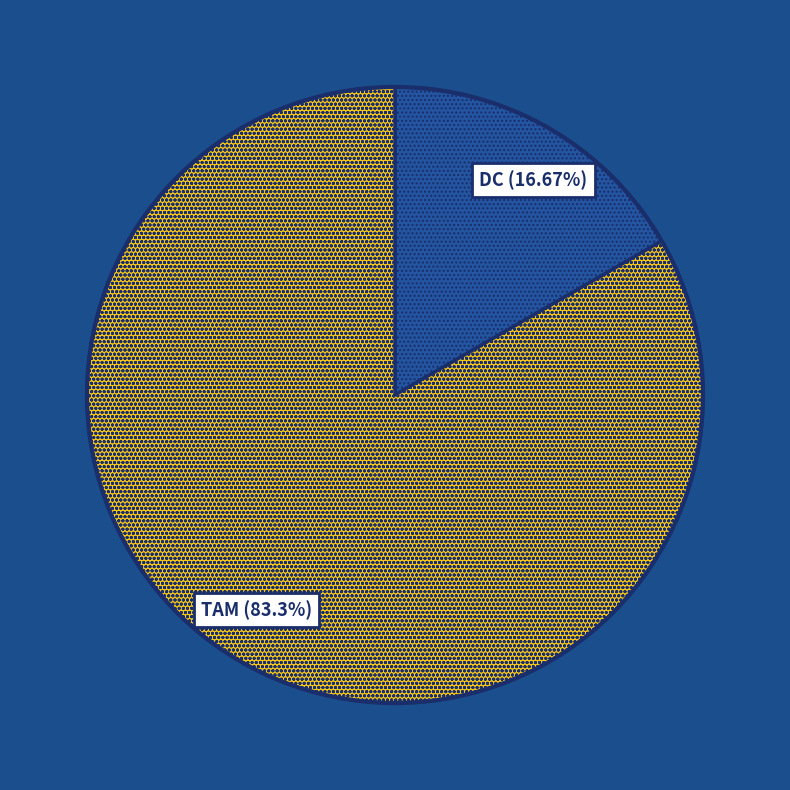

Approximately how many times larger is the value at TAM compared to DC?

5.0